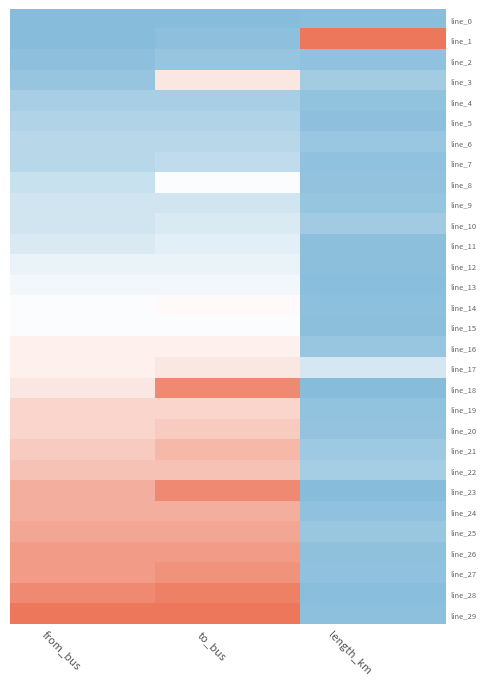

Rank the series by their maximum value, from highest to lowest.

line_1, line_29, line_28, line_18, line_23, line_27, line_26, line_25, line_24, line_21, line_22, line_20, line_19, line_3, line_17, line_16, line_14, line_8, line_15, line_13, line_12, line_11, line_10, line_9, line_7, line_6, line_5, line_4, line_2, line_0